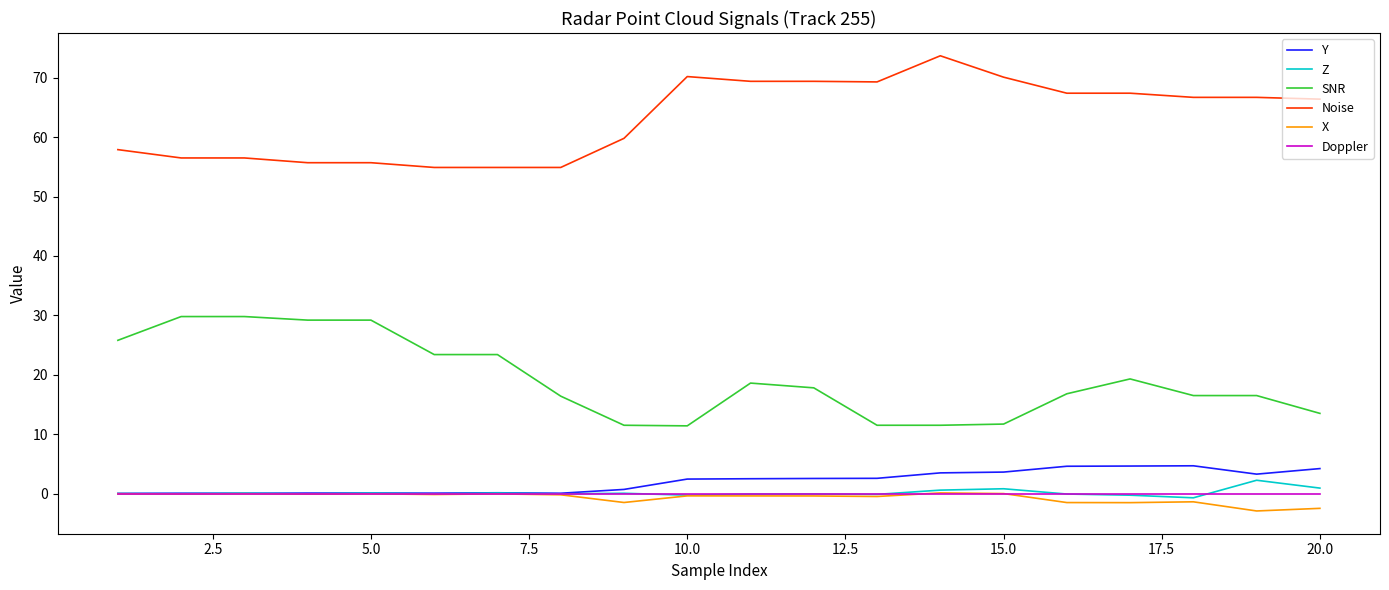

What is the highest value of the Noise series?

73.7